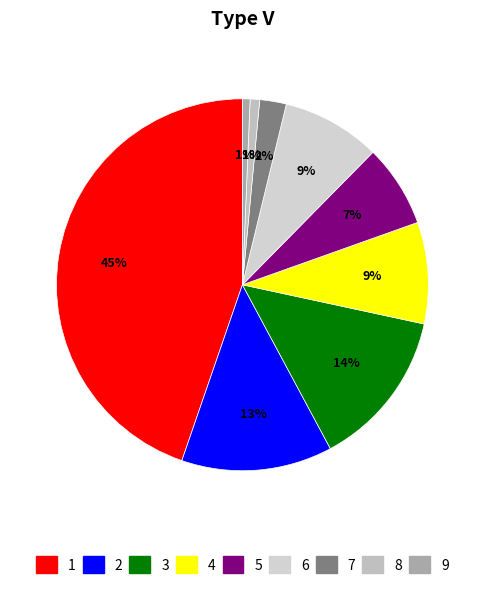

How many segments does this pie chart have?

9